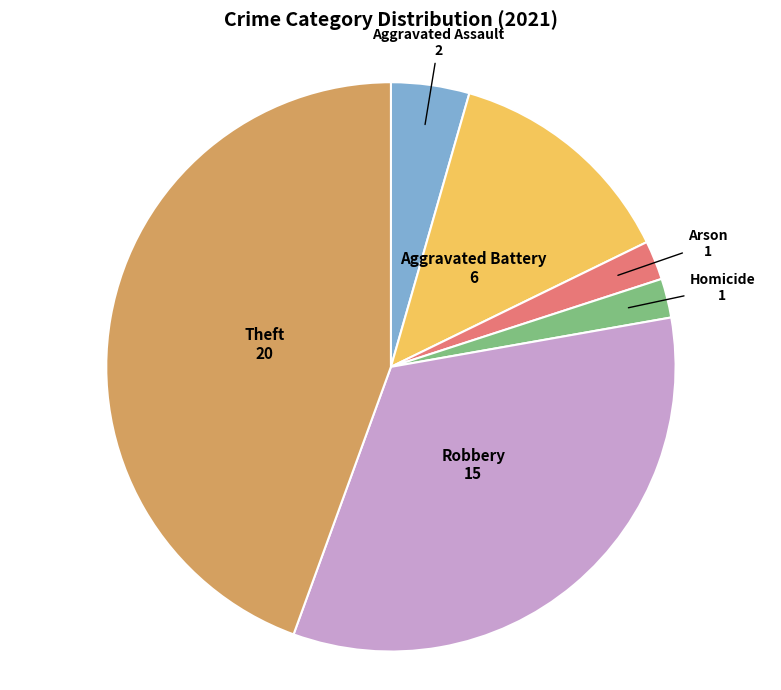

The Robbery slice represents 33% of the pie. True or false?

True